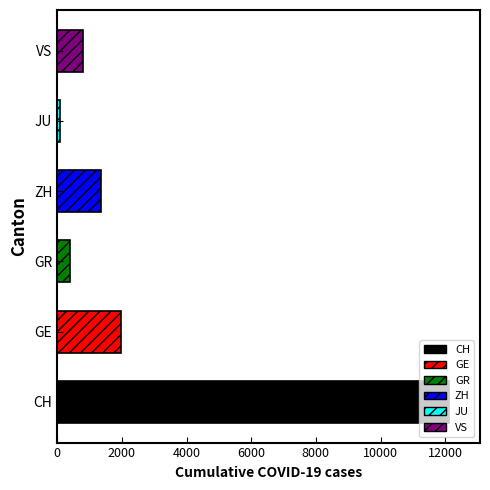

True or false: the data shows 1960 at GE.

True